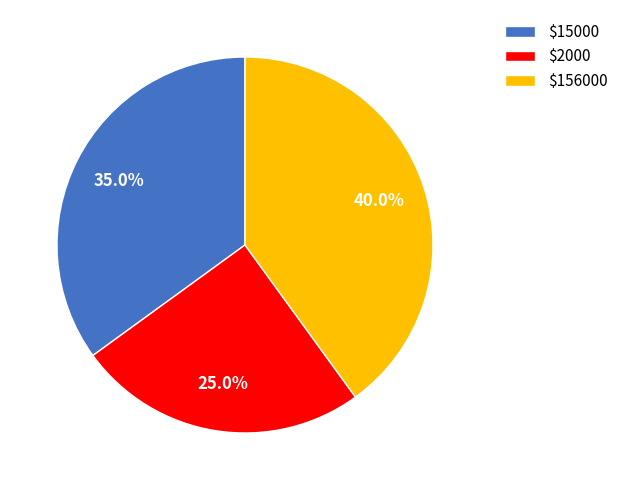

What is the largest slice in the pie chart?

$156000